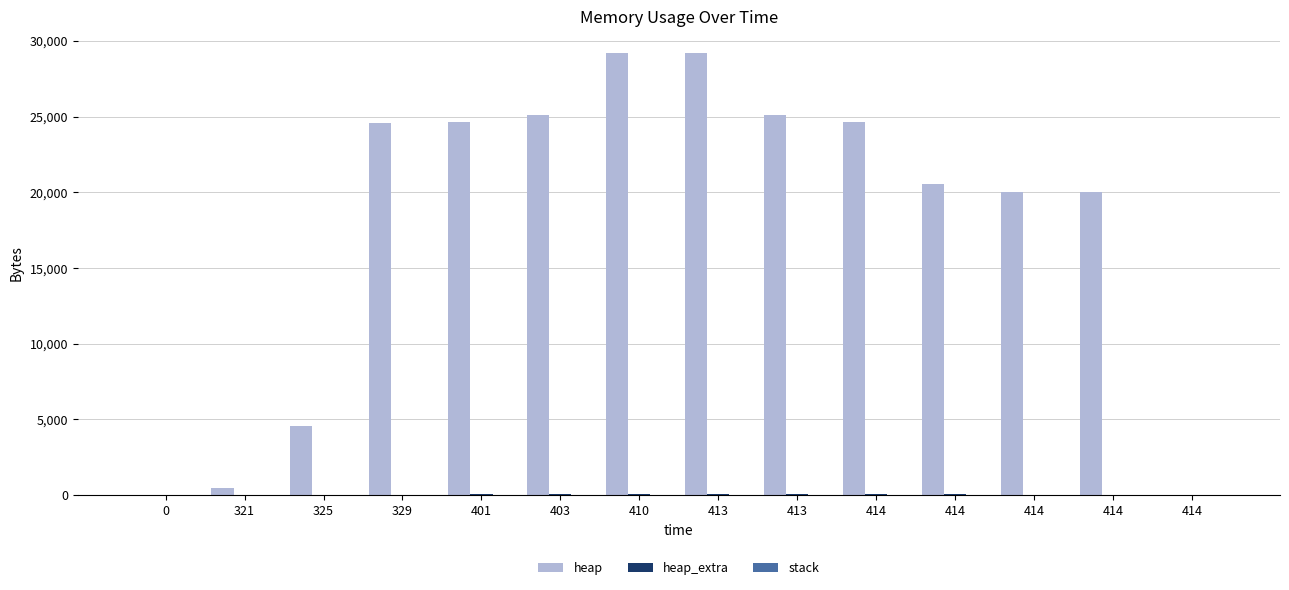

How many distinct data groups are displayed?

2